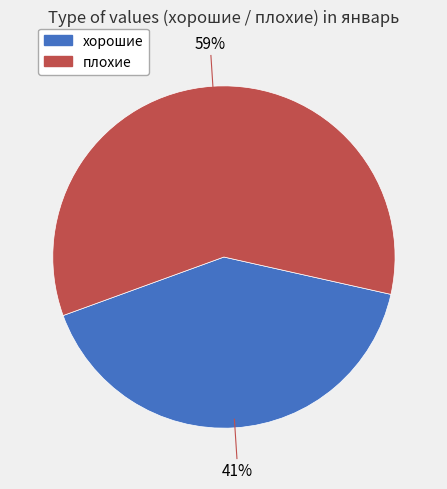

What is the smallest slice in the pie chart?

хорошие